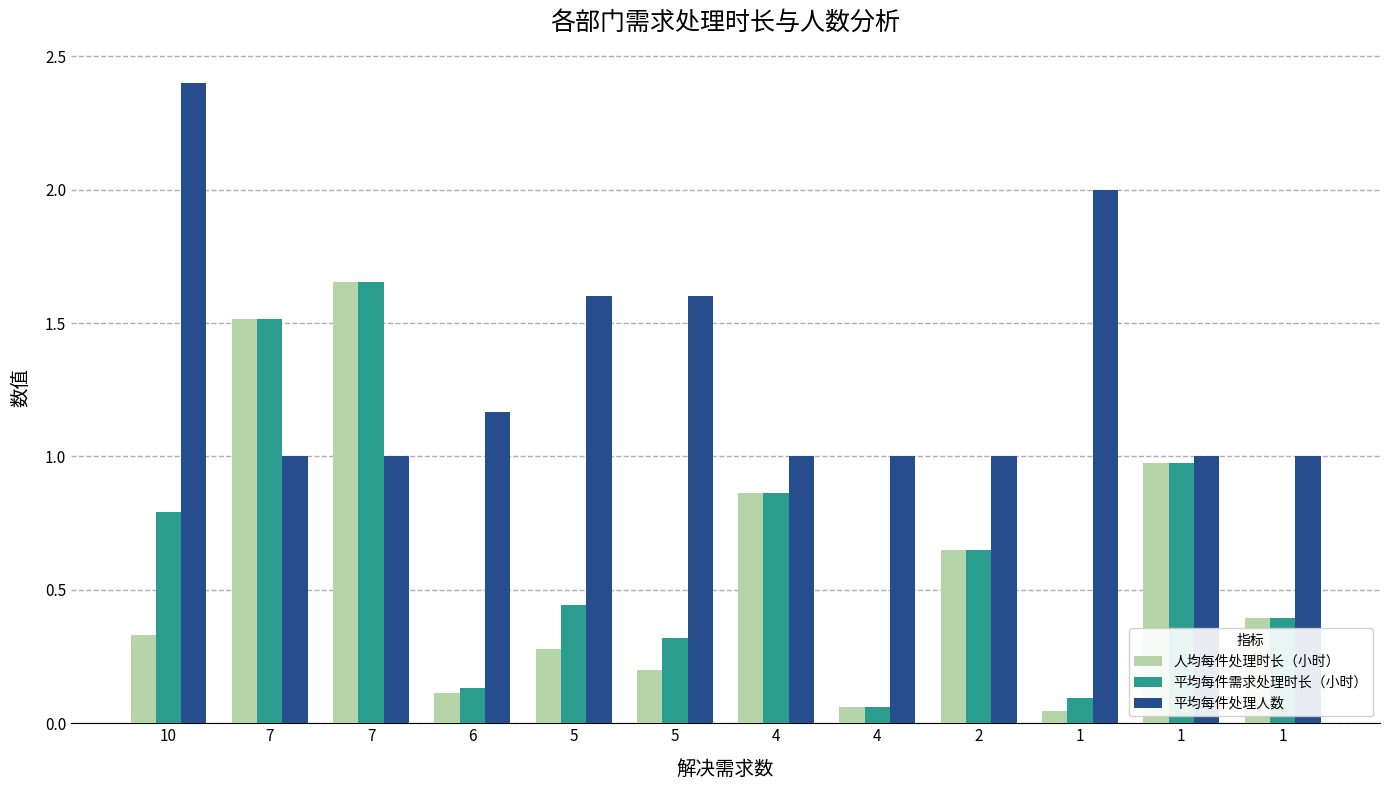

Which category has the highest value in the 平均每件需求处理时长（小时） series?

7